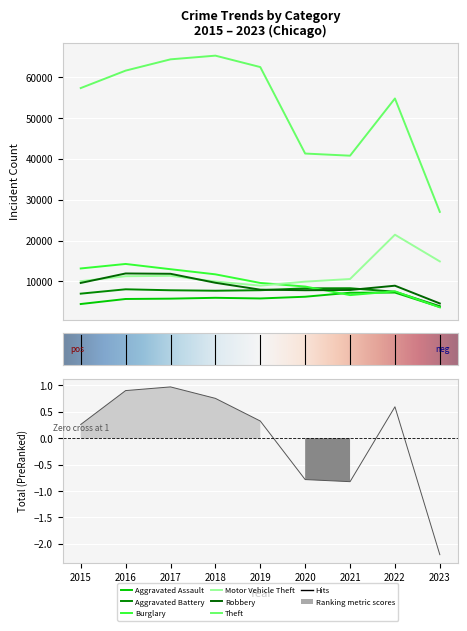

What is the sum of the Aggravated Battery values at 2020 and 2018?

16053